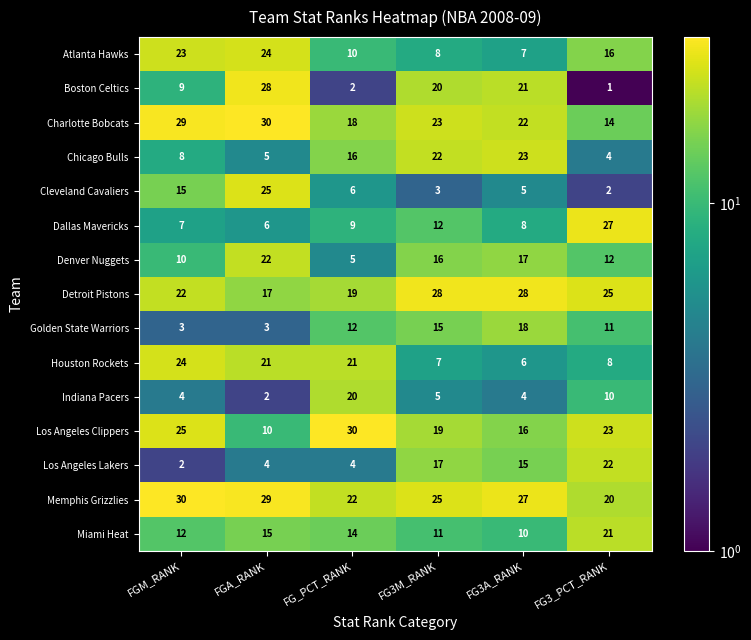

How many data points does each series have?

6